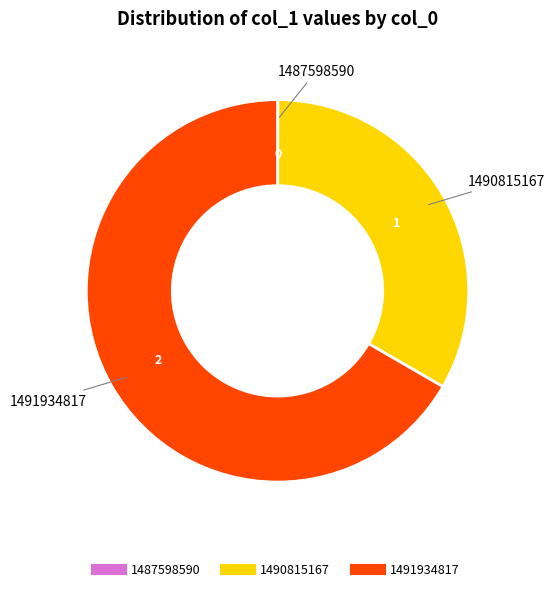

Is there a majority slice in this chart?

Yes